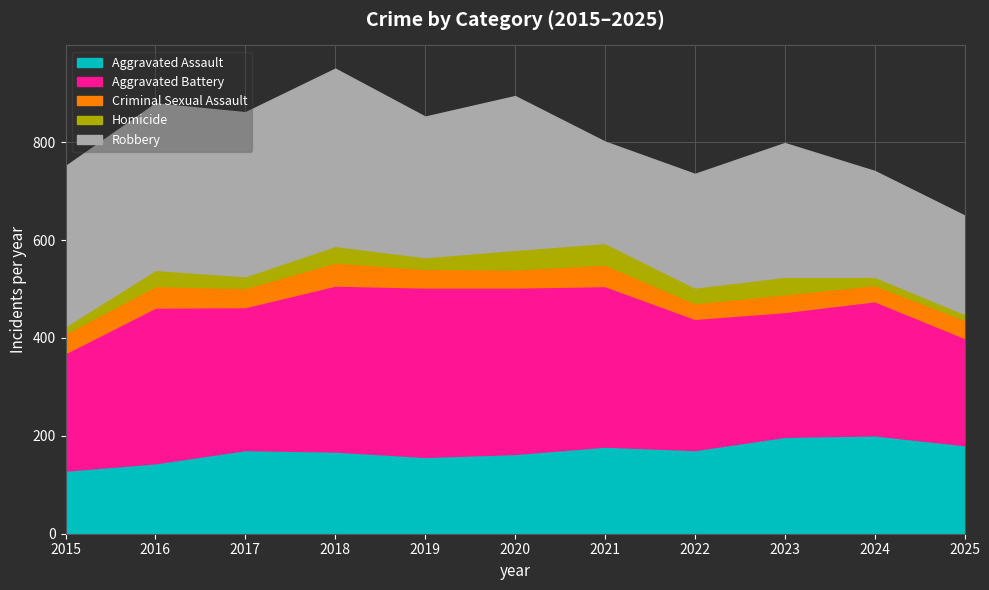

How many lines are shown in the chart?

5